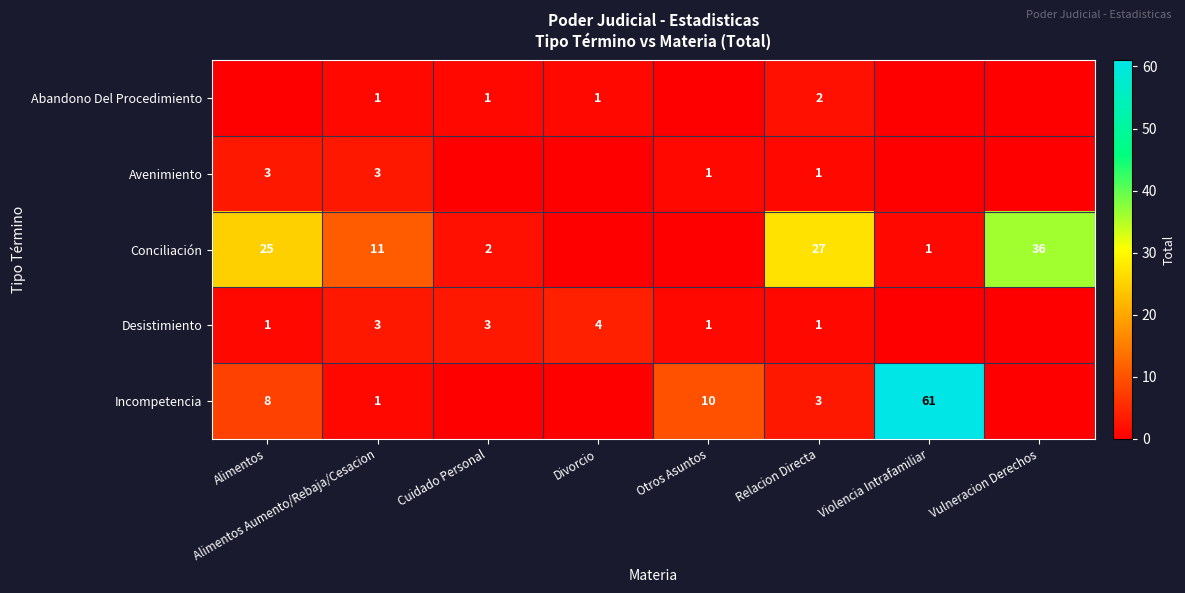

What is the spread (max minus min) of values at Relacion Directa?

26